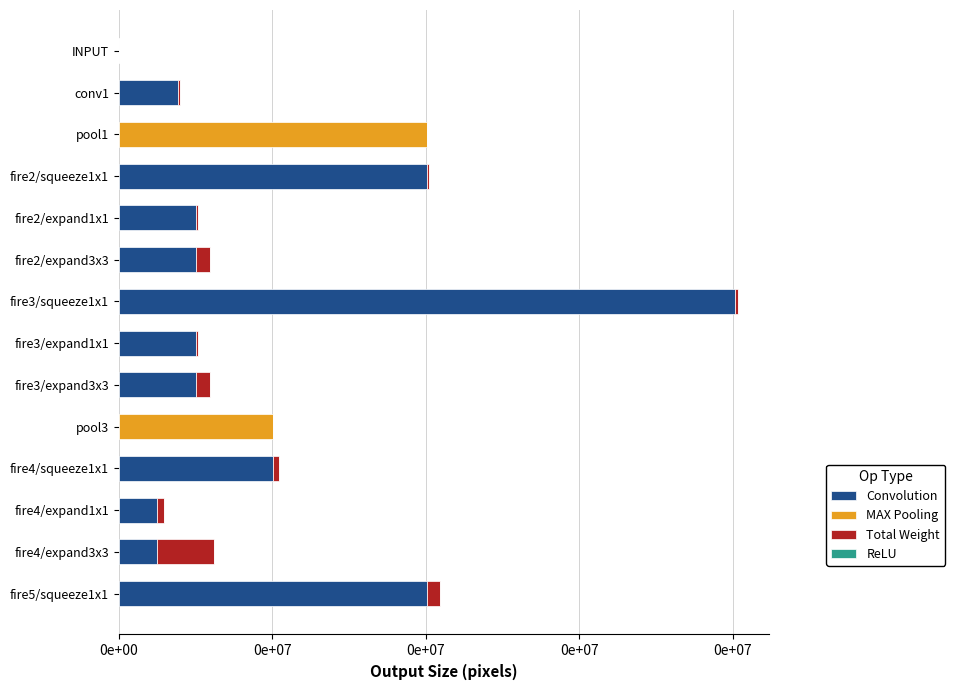

How many categories are shown in the chart?

14